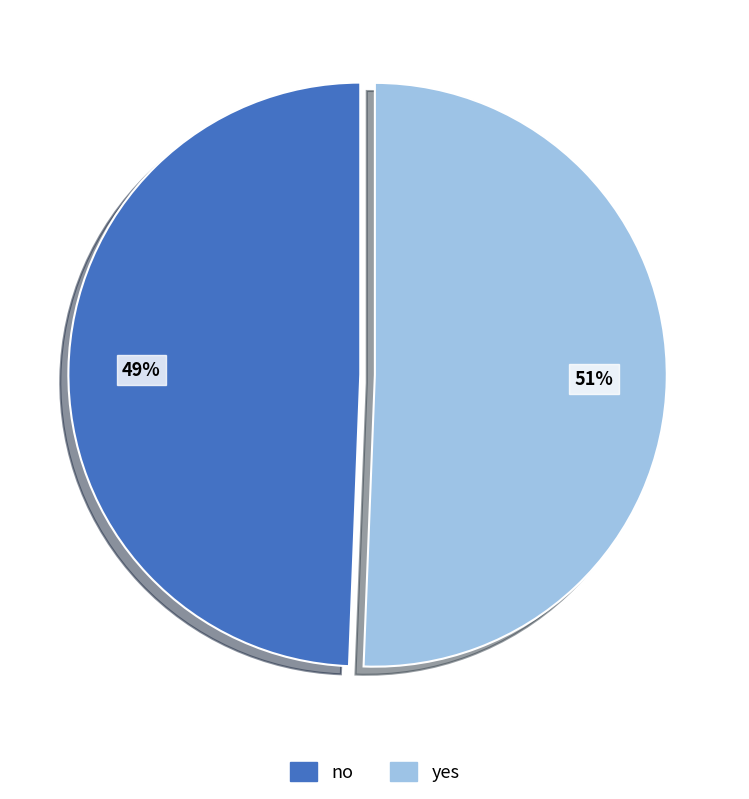

Is there a majority slice in this chart?

Yes